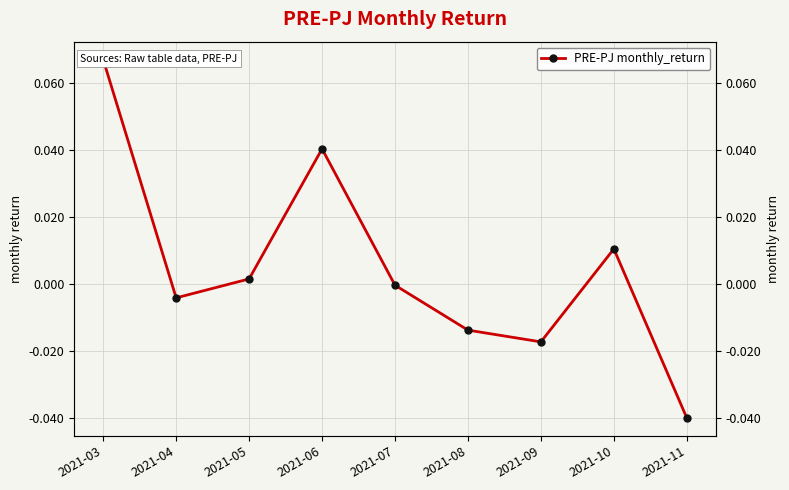

Reading left to right, what are all the values shown in this chart?

0.1	-0.0	0.0	0.0	-0.0	-0.0	-0.0	0.0	-0.0